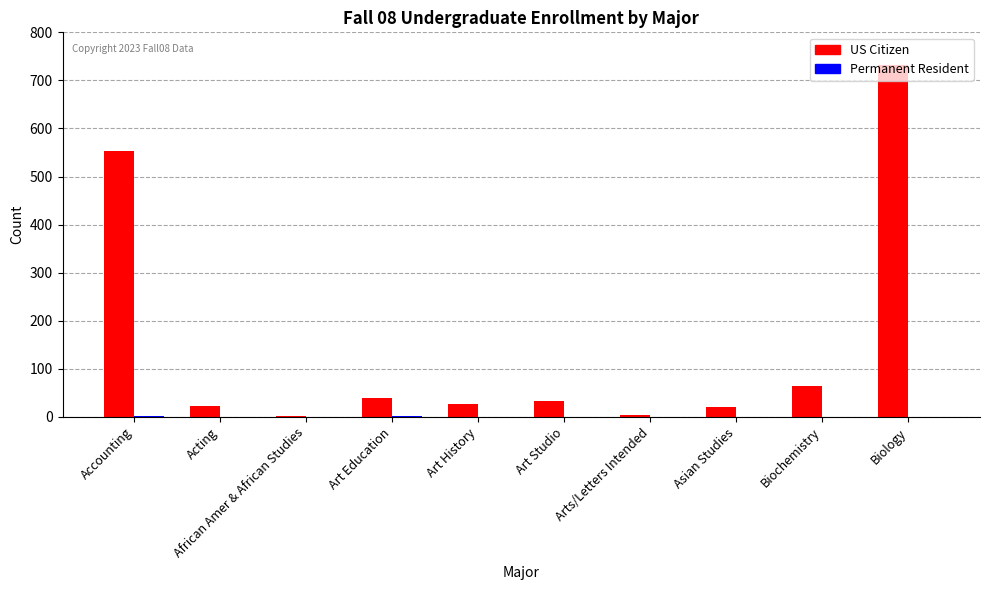

Which series has the largest total across all categories?

US Citizen